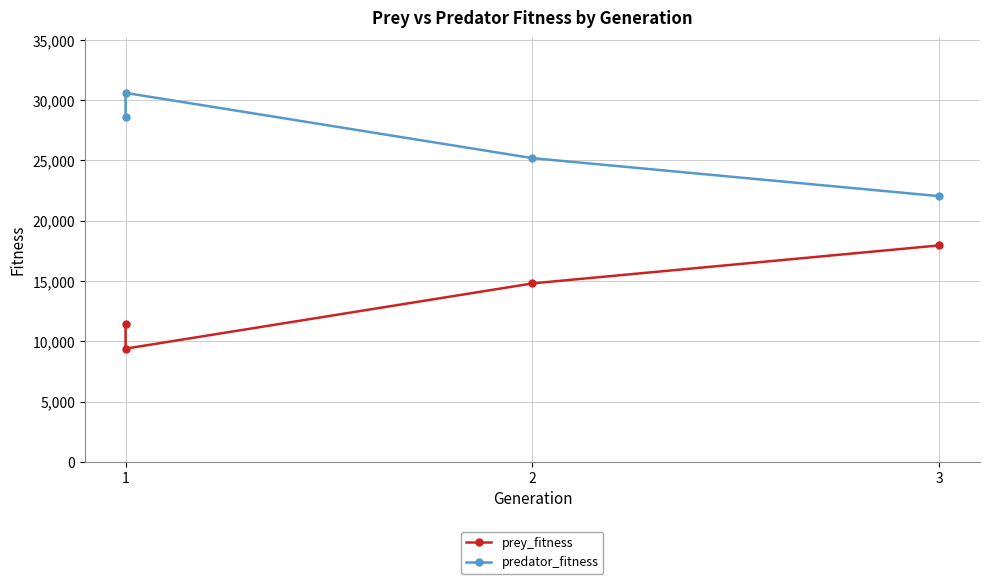

What is the value of the prey_fitness point at the 3rd from the left?

14804